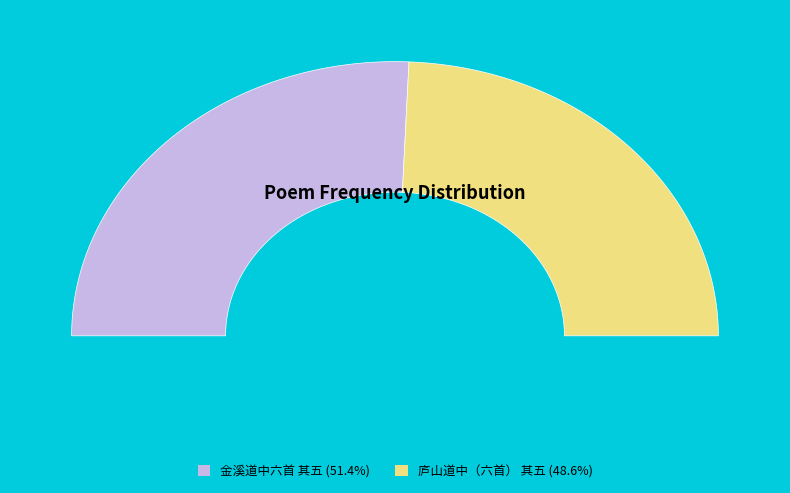

How many slices are in this pie chart?

2